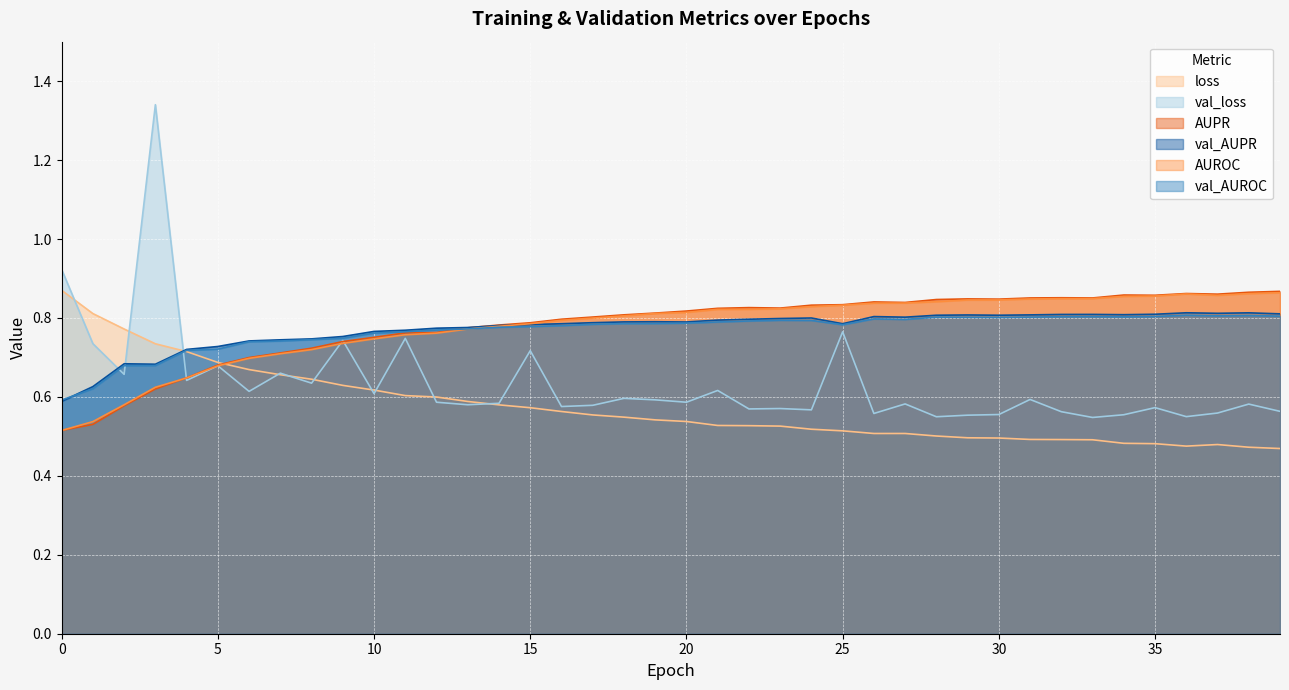

What is the difference between the maximum and second lowest values in the loss series?

0.4